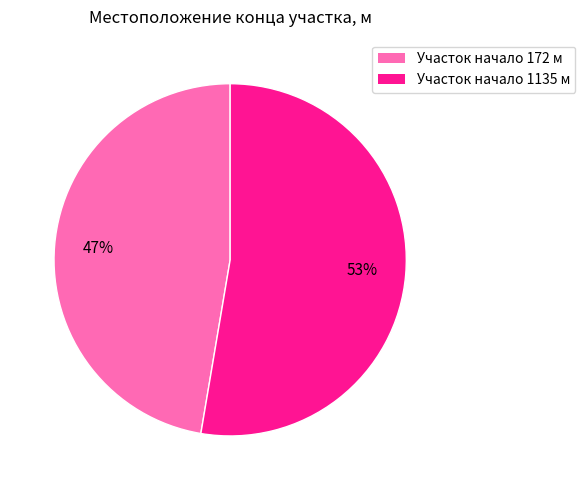

Does any single category account for the majority?

Yes